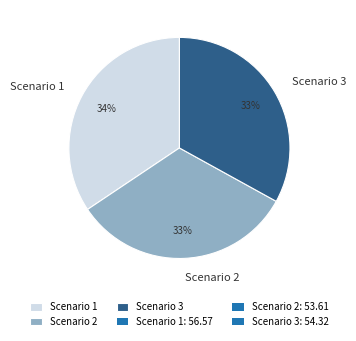

Do Scenario 1 and Scenario 3 together represent more than half of the pie?

Yes